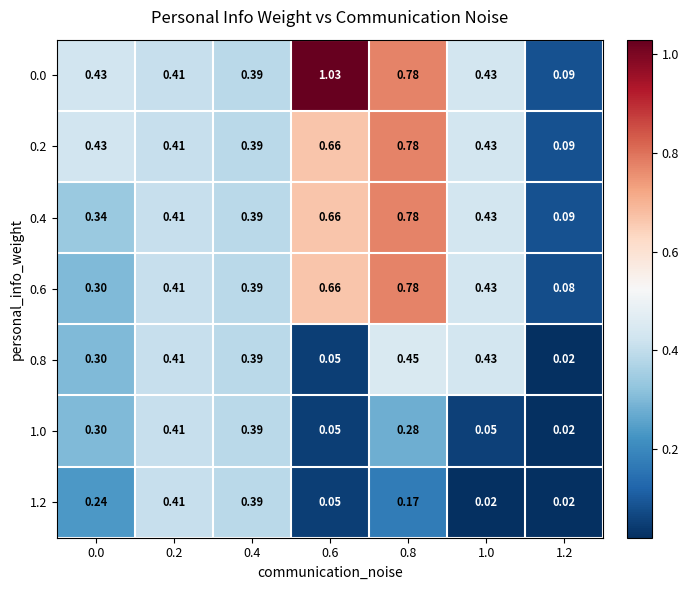

Is the value of 1.0 at 0.0 greater than the value of 0.0 at 0.4?

No